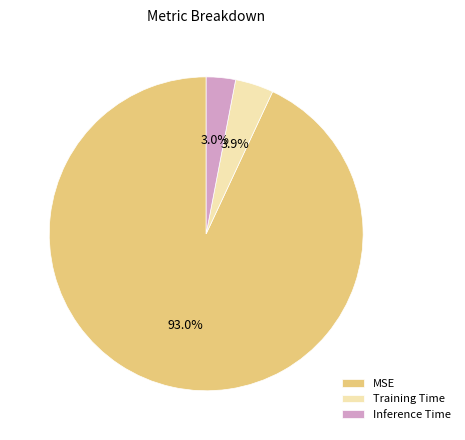

How many slices are in this pie chart?

3